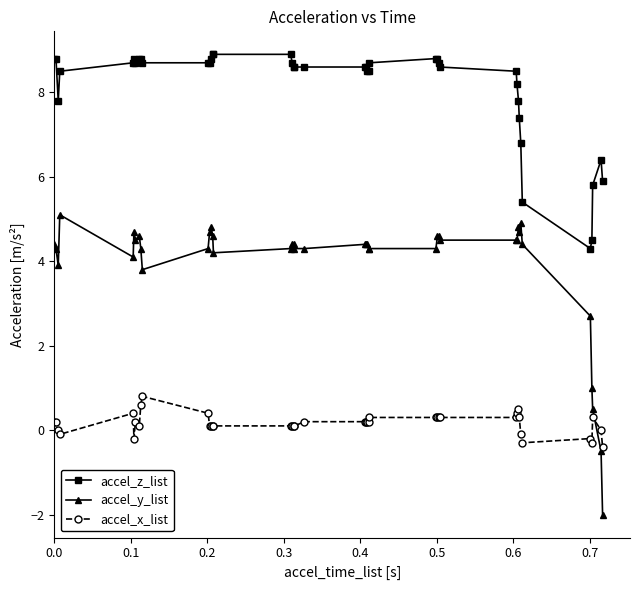

True or false: accel_y_list and accel_z_list cross at least once.

False